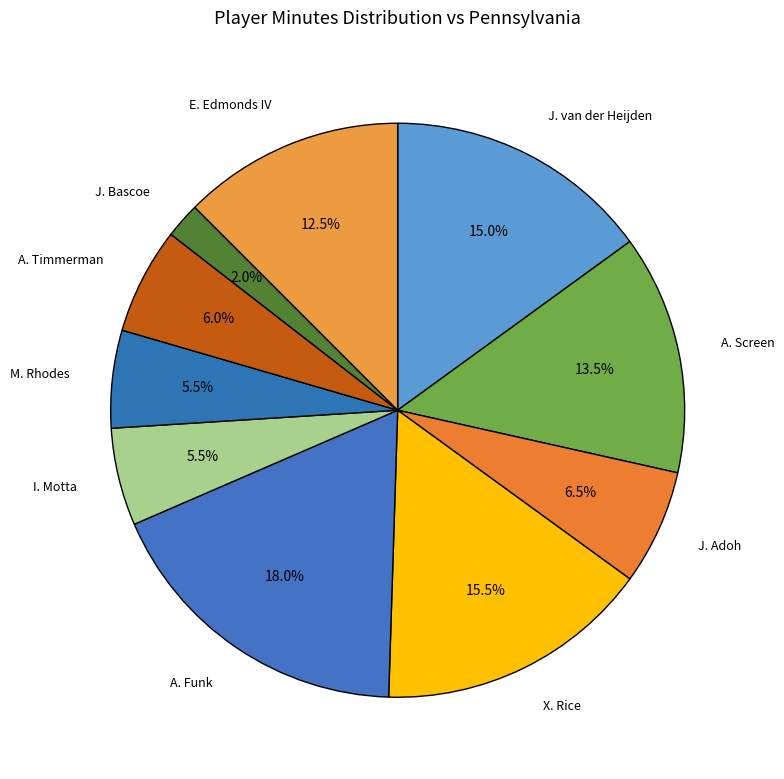

How many slices are in this pie chart?

10